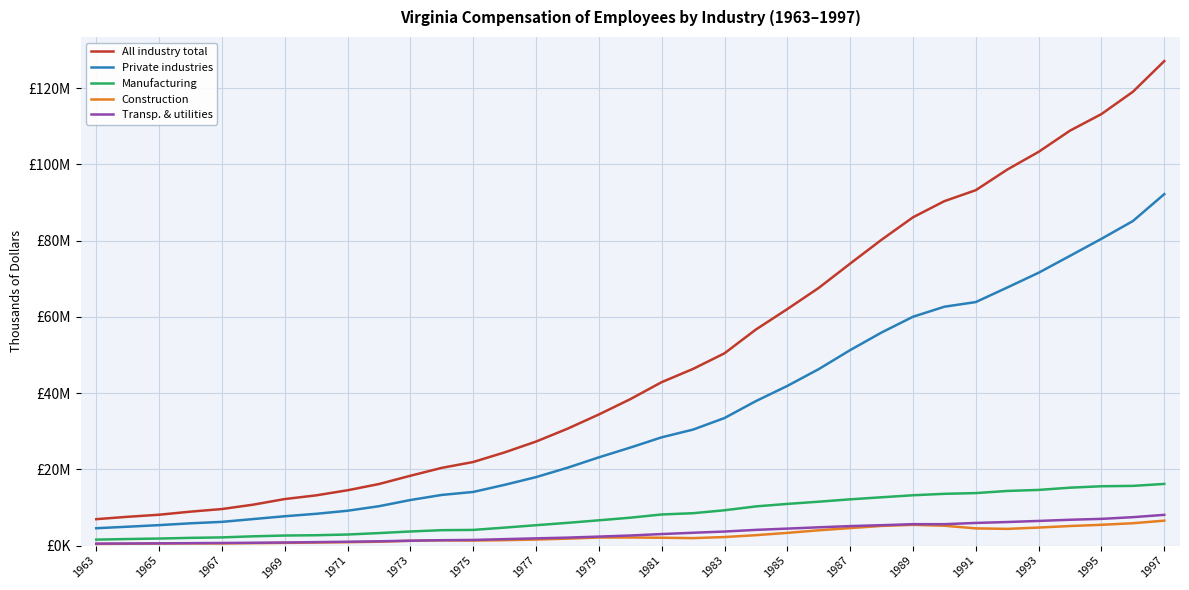

What is the greatest value displayed?

127093234